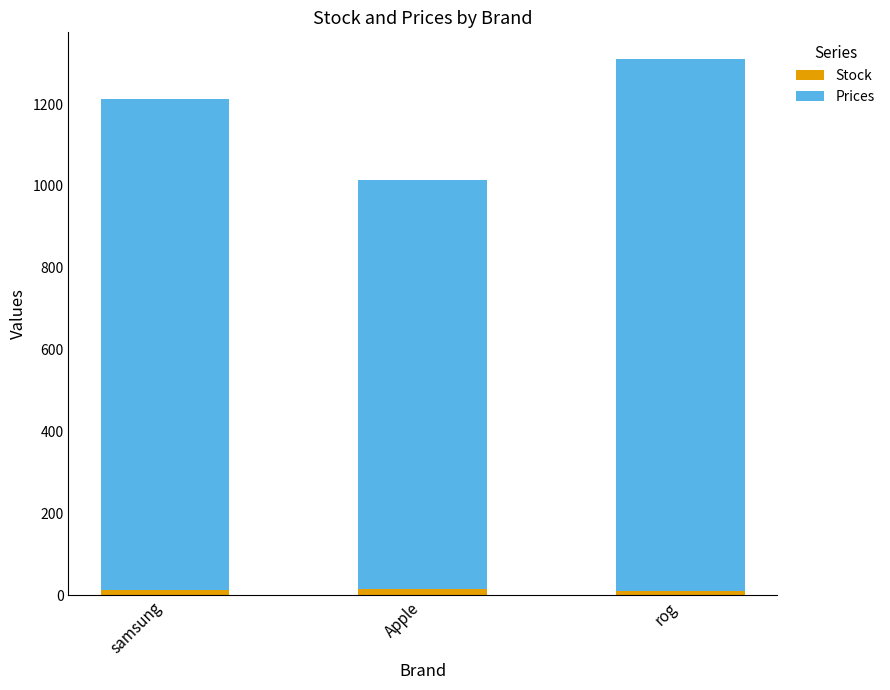

What is the sum of all Stock values?

38